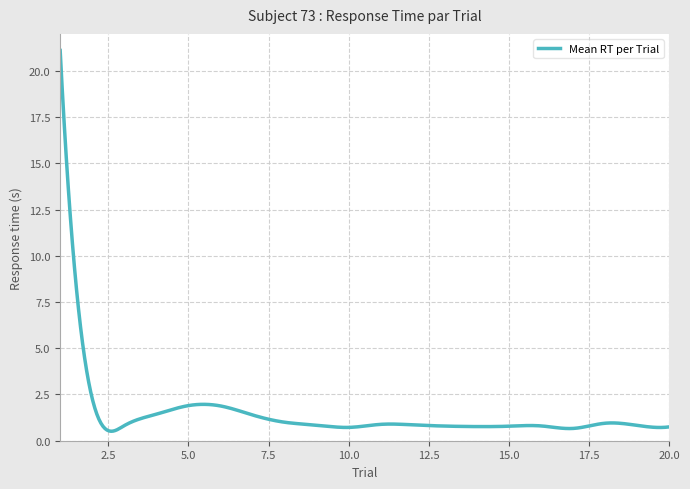

What is the smallest value displayed?

0.5